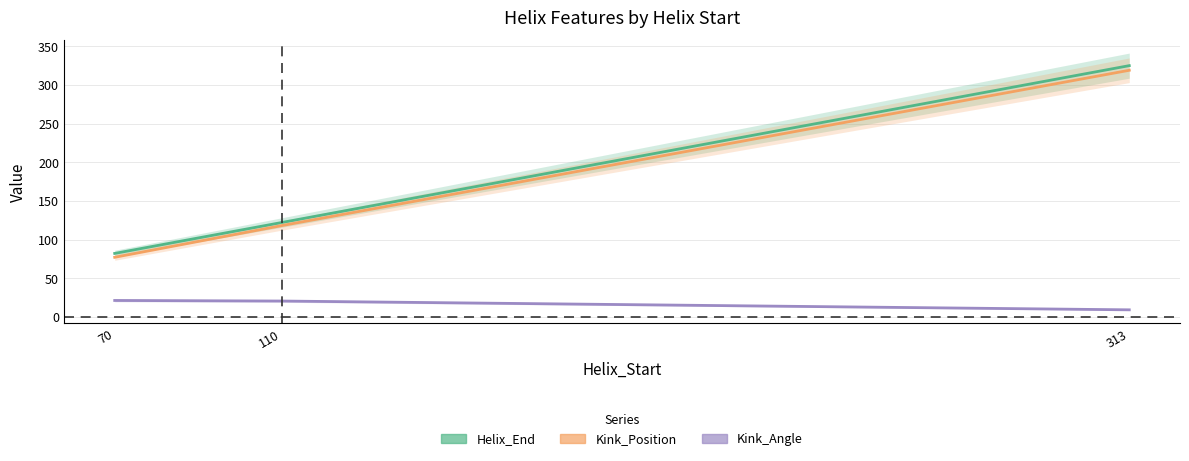

What is the value of the Kink_Angle point at the 3rd from the left?

9.0